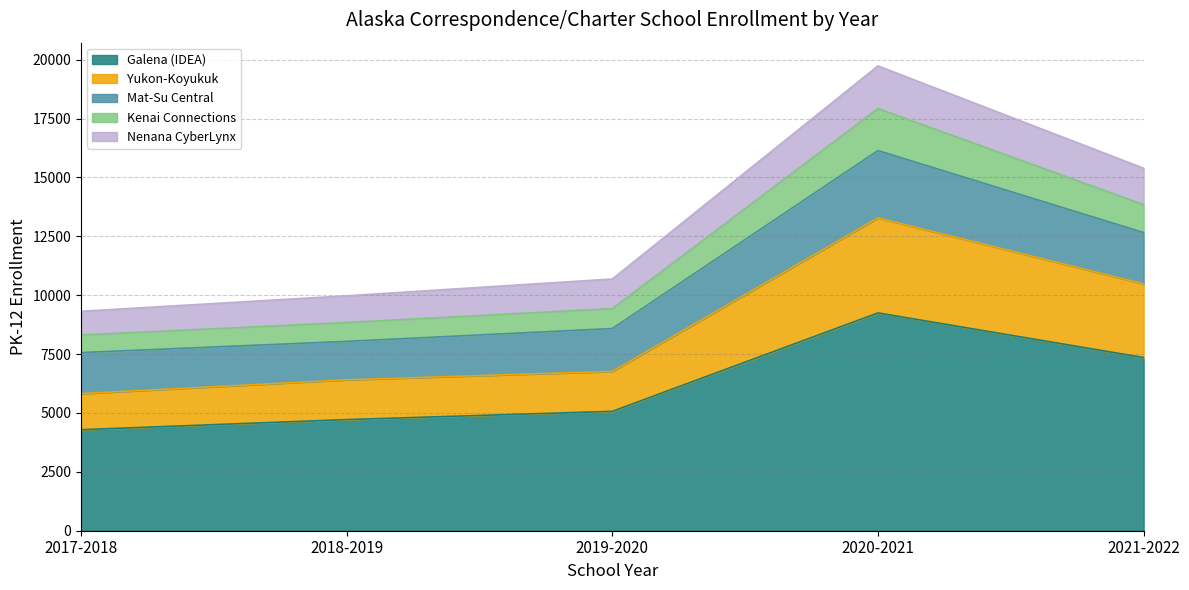

What is the approximate value of Galena (IDEA) at 2019-2020?

5069